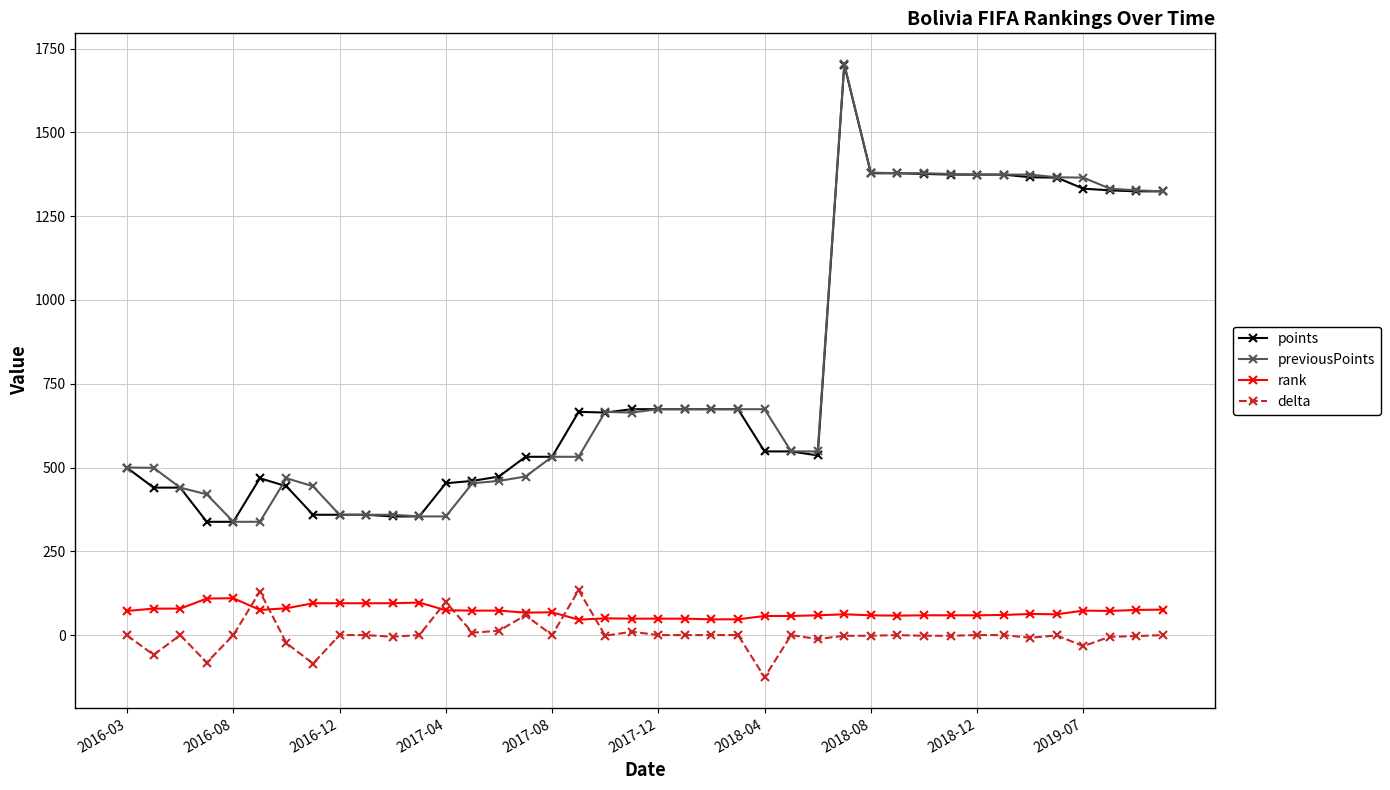

True or false: points has more than 0 points higher than both neighbors.

True